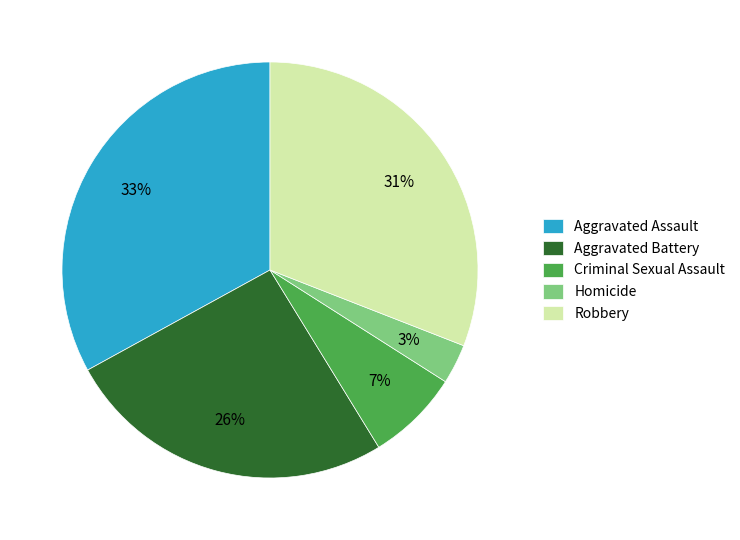

Is Homicide the majority of the pie?

No